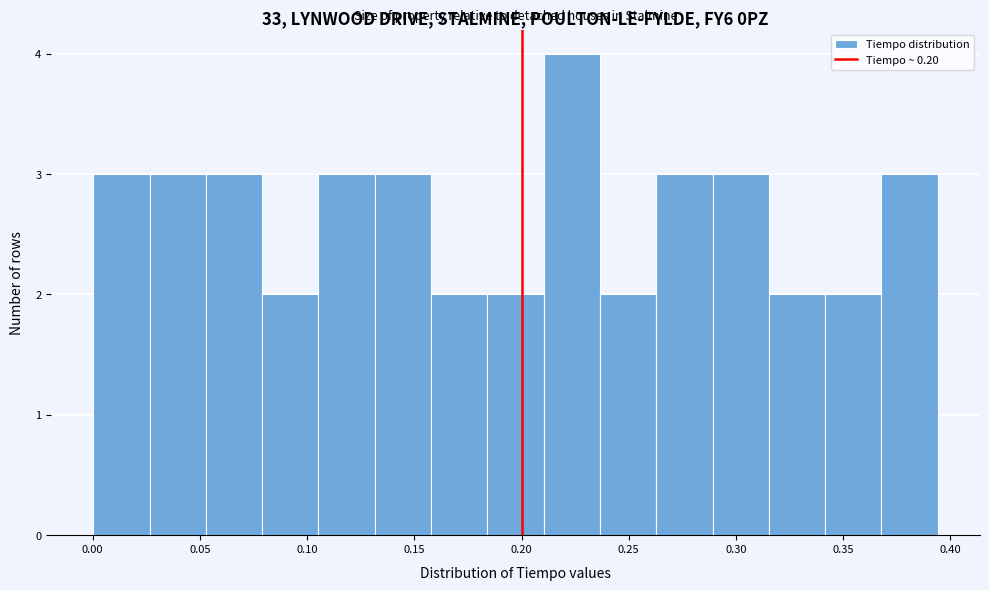

Reading left to right, transcribe this chart: for each bar, give the range it covers on the x-axis and its height. Neither the bar edges nor the heights are printed on the chart, so give them approximately, as read against the axes.

0.000 to 0.025: 3
0.025 to 0.055: 3
0.055 to 0.080: 3
0.080 to 0.105: 2
0.105 to 0.130: 3
0.130 to 0.160: 3
0.160 to 0.185: 2
0.185 to 0.210: 2
0.210 to 0.235: 4
0.235 to 0.265: 2
0.265 to 0.290: 3
0.290 to 0.315: 3
0.315 to 0.340: 2
0.340 to 0.370: 2
0.370 to 0.395: 3